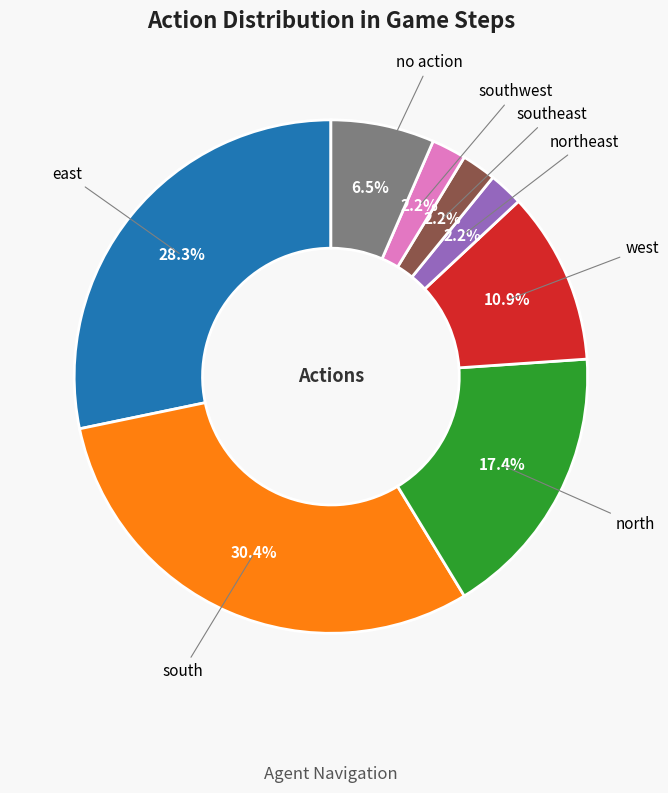

Is there any slice that represents more than half of the pie?

No